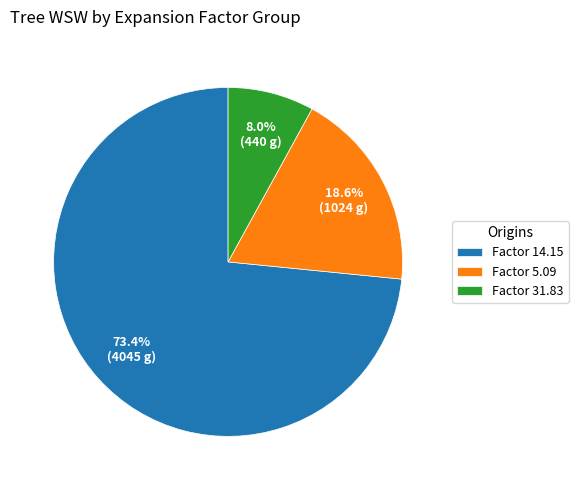

Which category accounts for the majority?

Factor 14.15